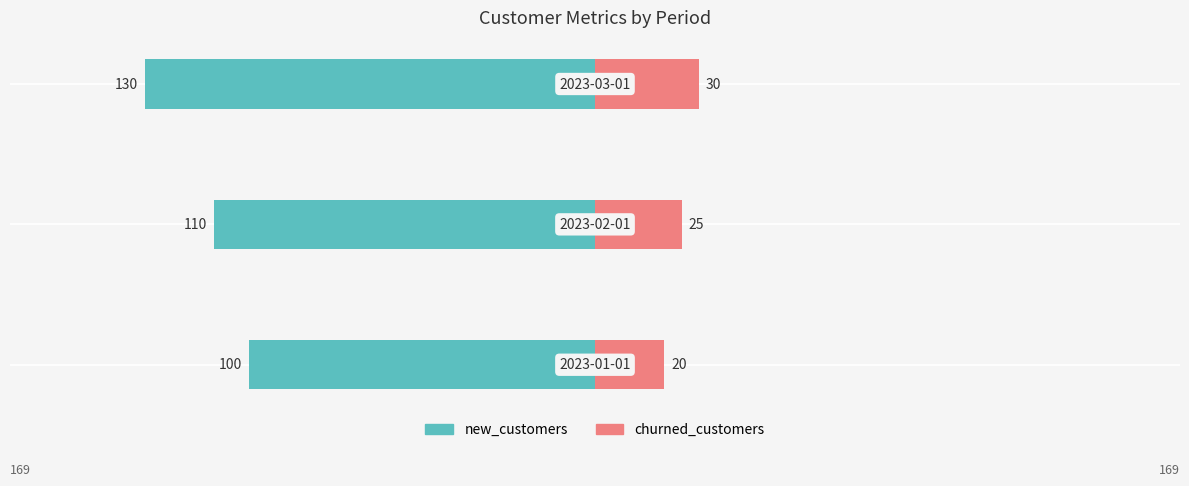

How many churned_customers values are between 20 and 30?

3